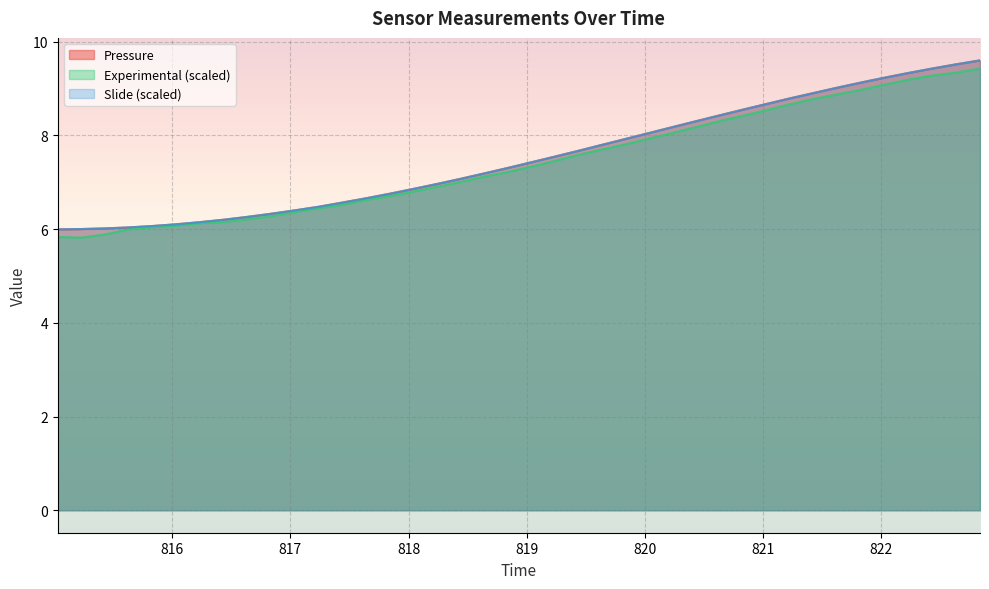

How many data points does each series have?

40